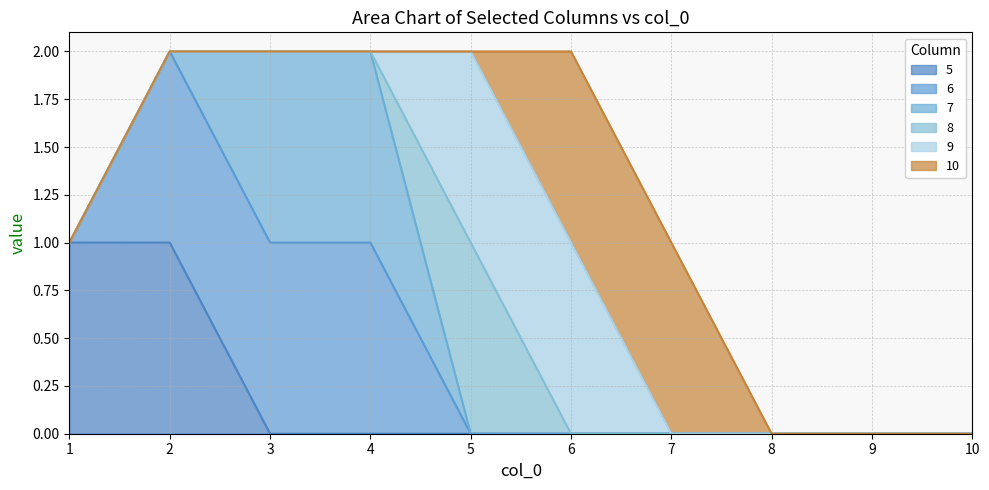

What is the difference between the maximum and minimum values in the 9 series?

1